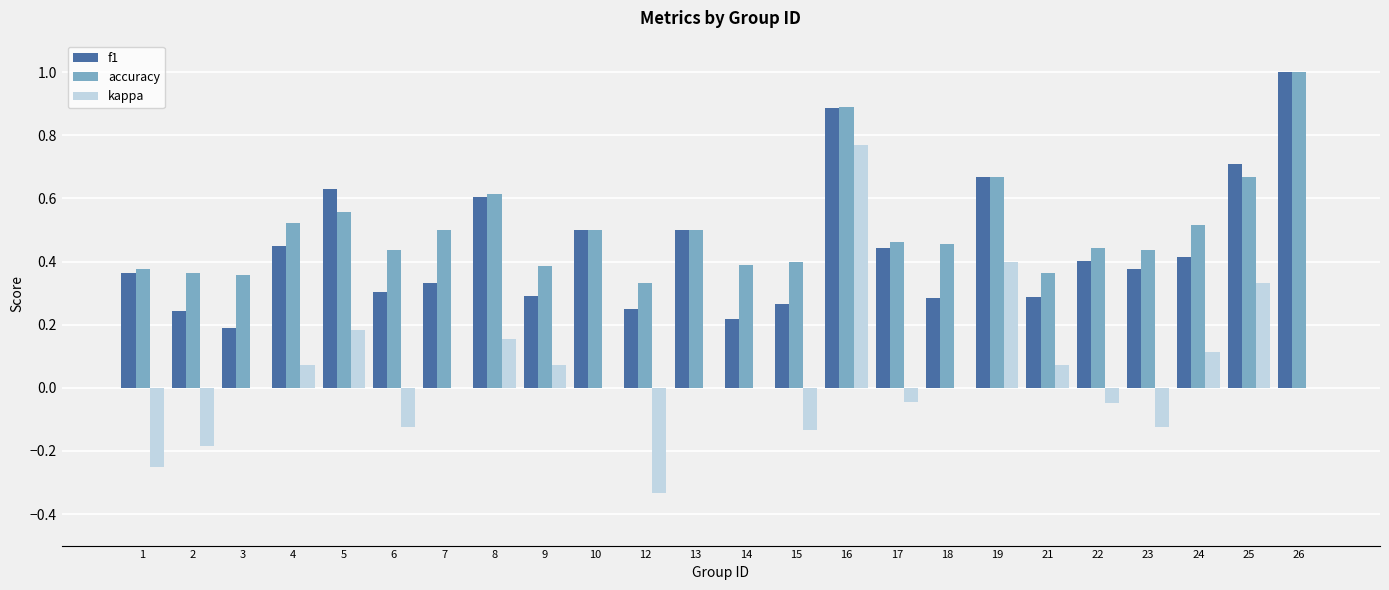

What is the maximum value shown in the chart?

1.0